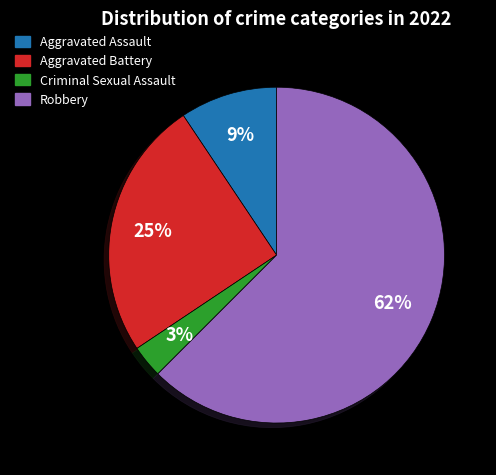

What percentage is the Aggravated Assault slice, to the nearest percent?

9%